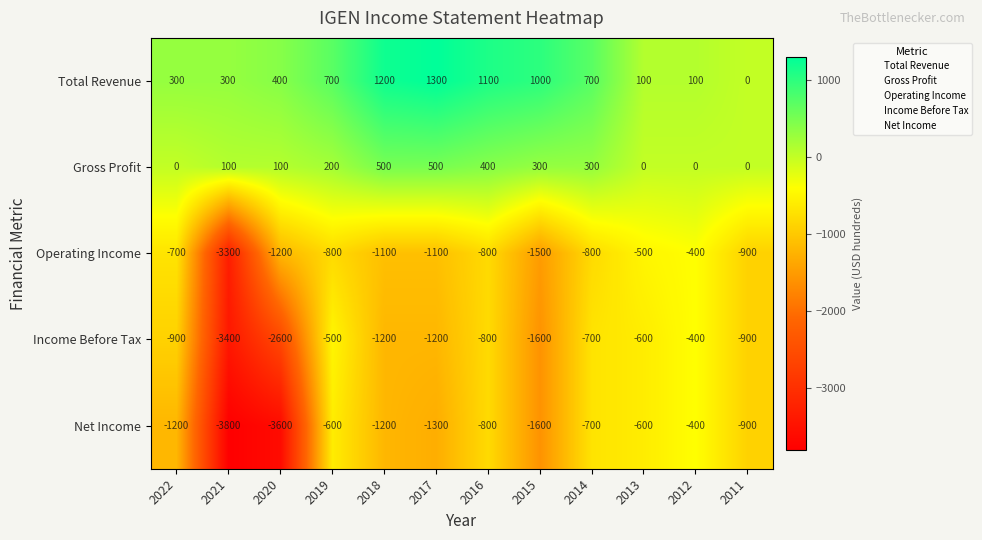

What is the smallest value displayed?

-3800